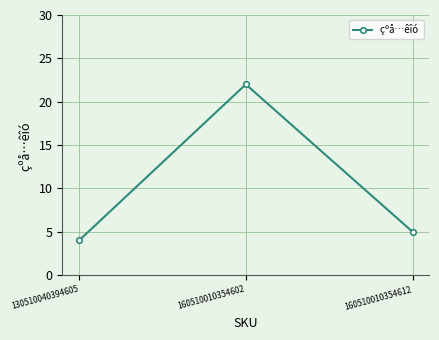

Does the chart display data point markers on the line(s)?

Yes